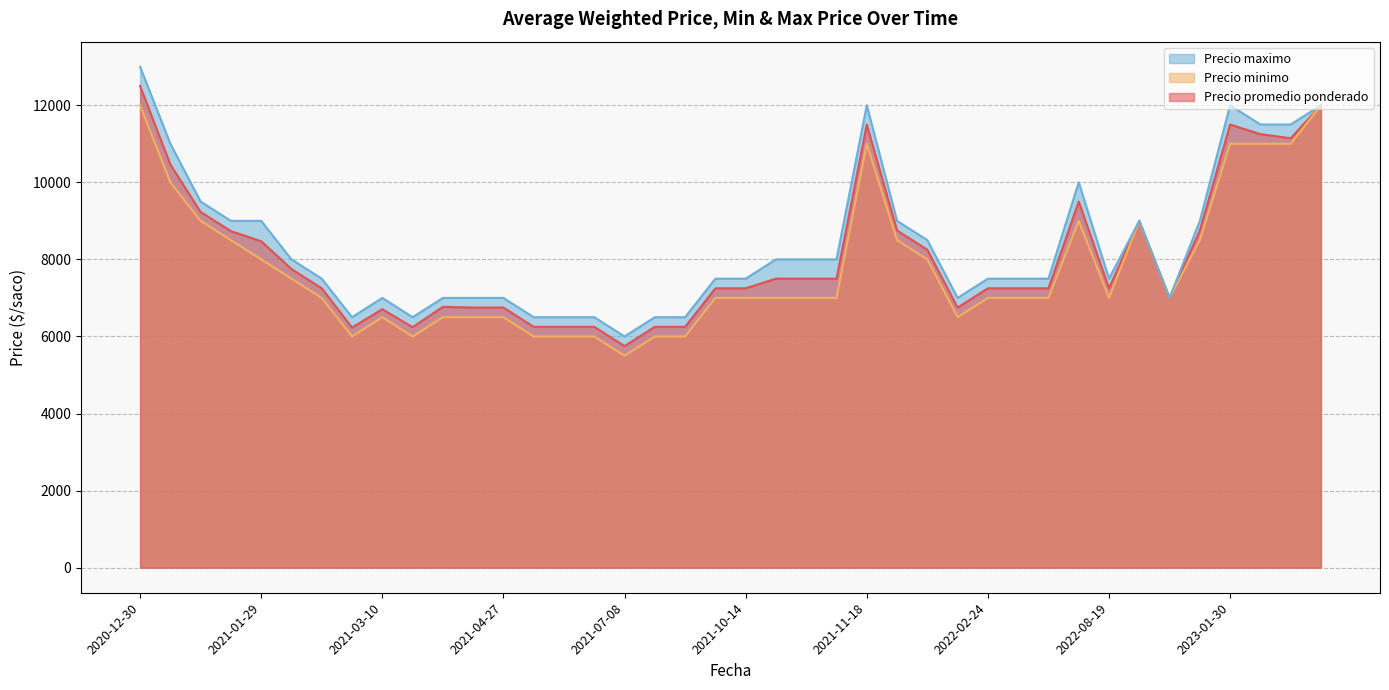

True or false: Precio promedio ponderado and Precio minimo cross at least once.

False